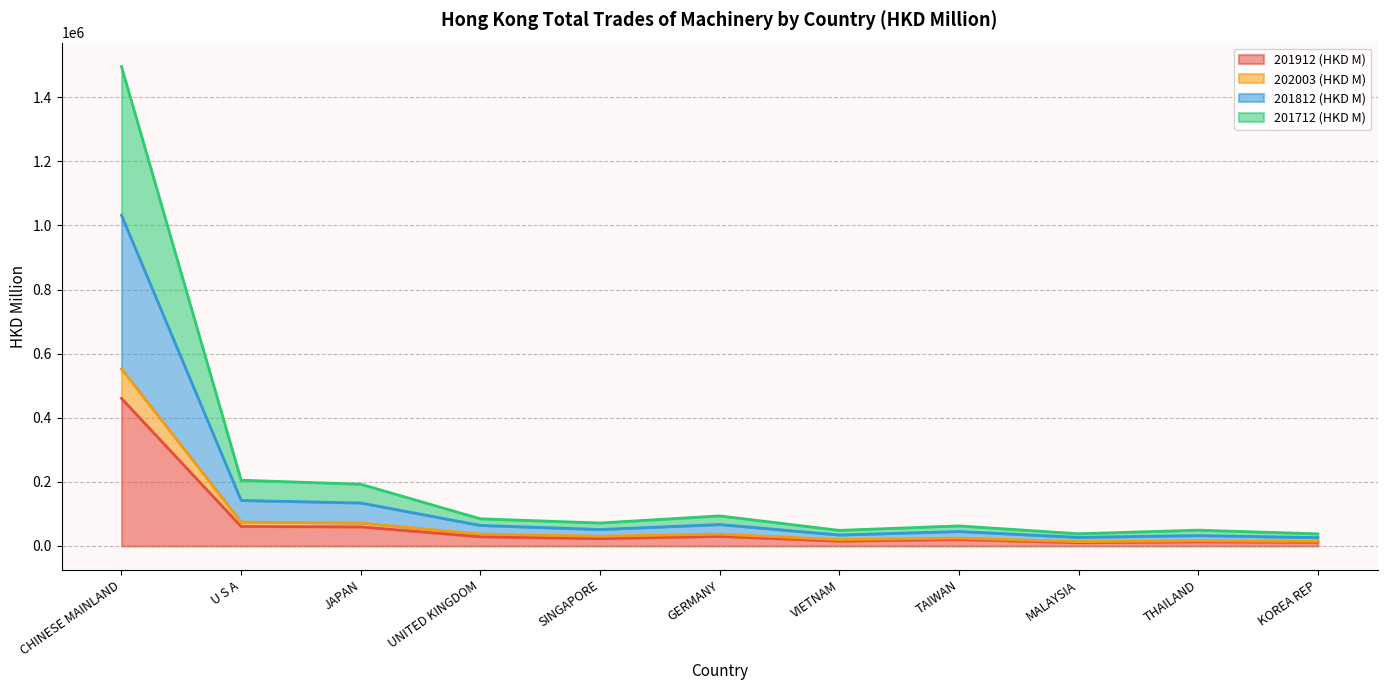

Does the chart have visible grid lines?

Yes